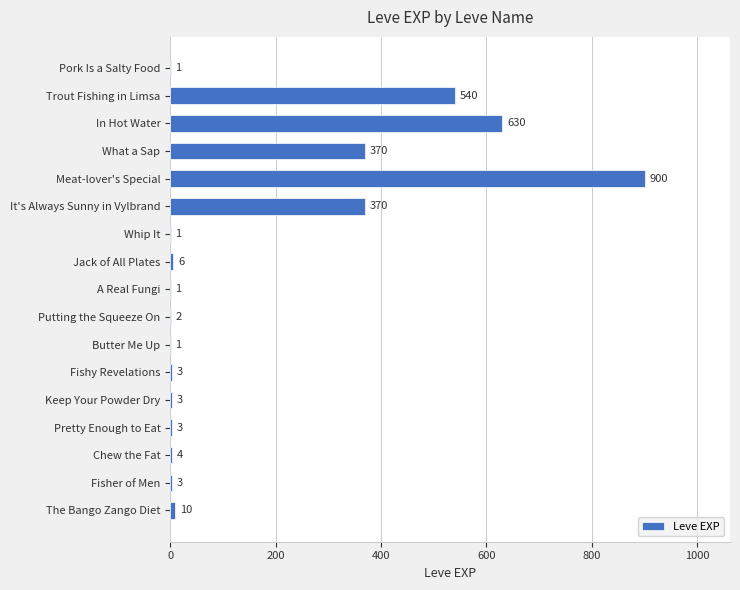

The chart shows a value of 225 at Meat-lover's Special. True or false?

False